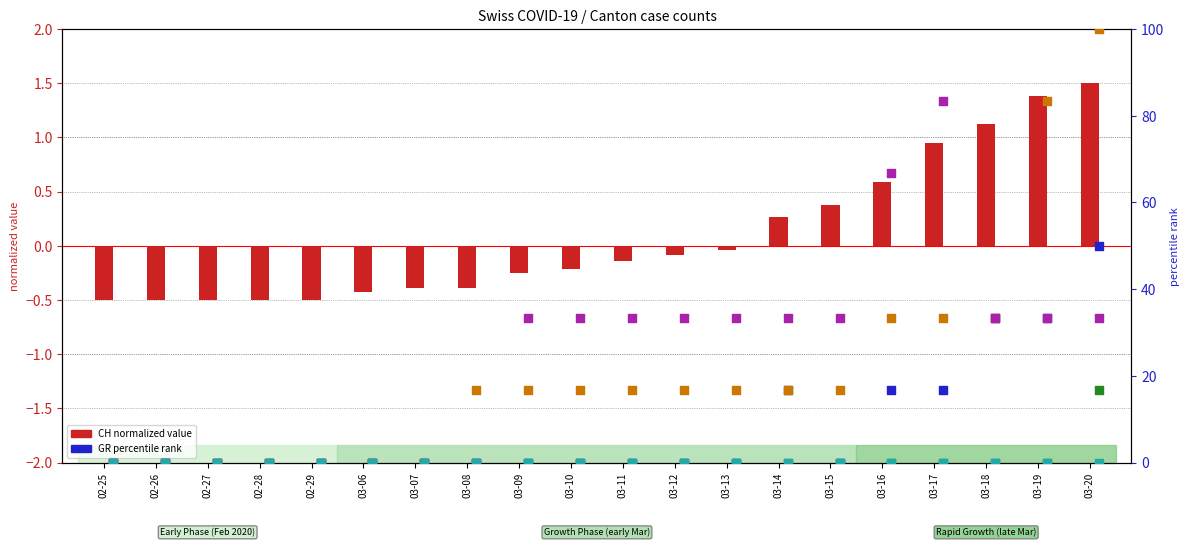

Which series contains the highest Y value?

VS